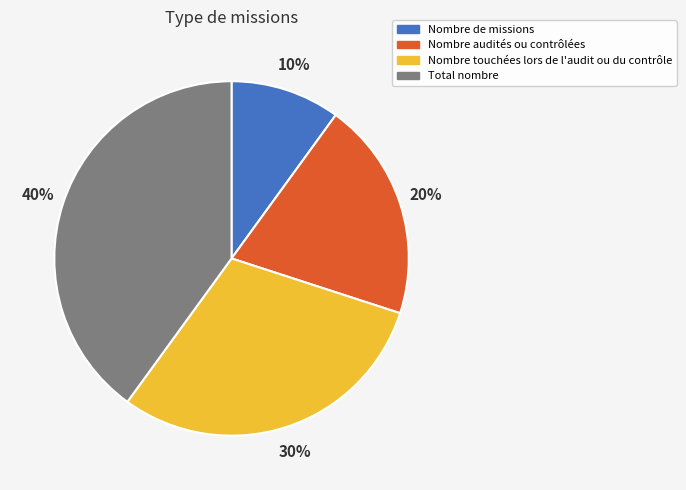

Between Nombre touchées lors de l'audit ou du contrôle and Nombre audités ou contrôlées, which is larger?

Nombre touchées lors de l'audit ou du contrôle